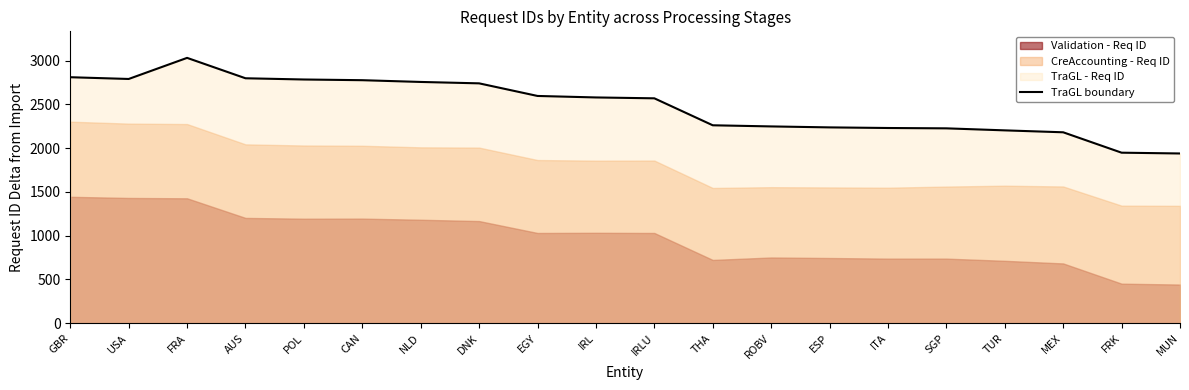

Which category has the highest value across all series?

FRA